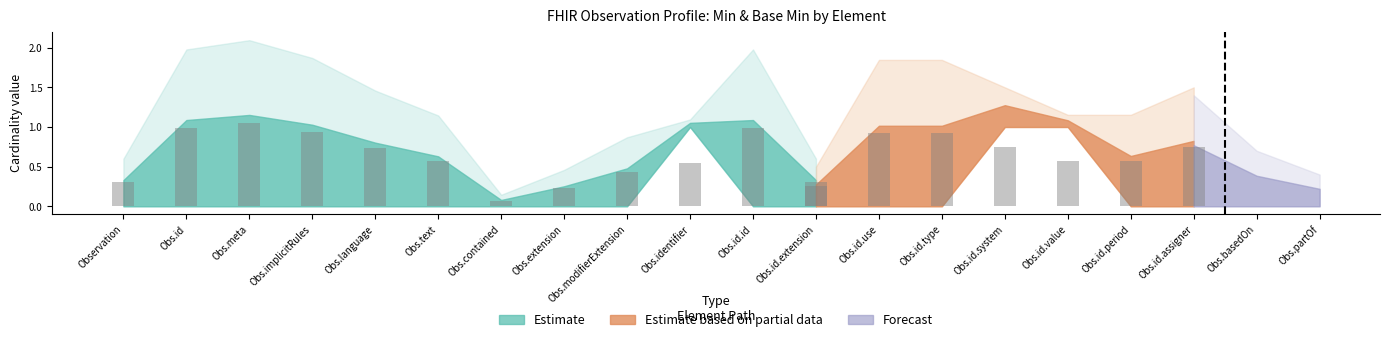

What is the maximum value shown in the chart?

1